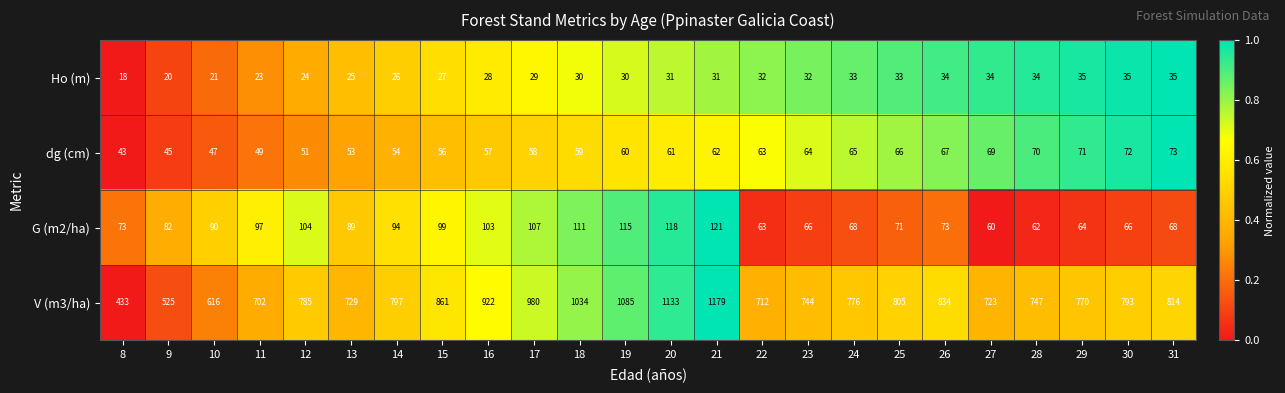

At which category is the sum across all series the highest?

21